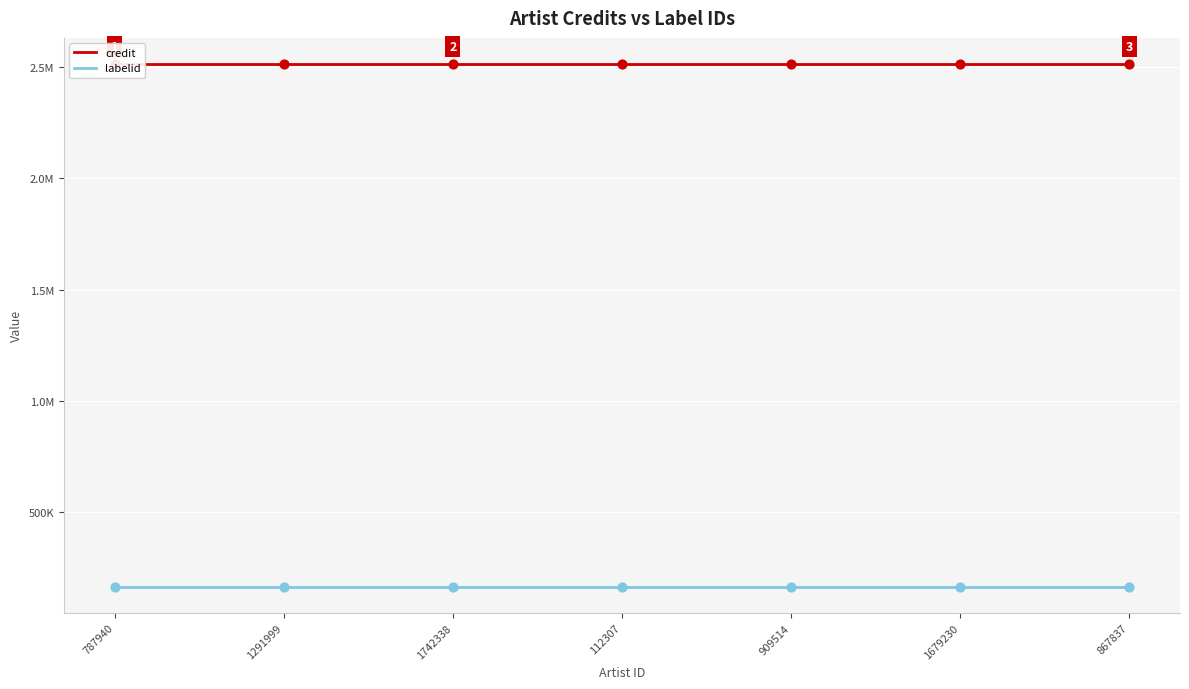

Which series contains the lowest Y value?

labelid